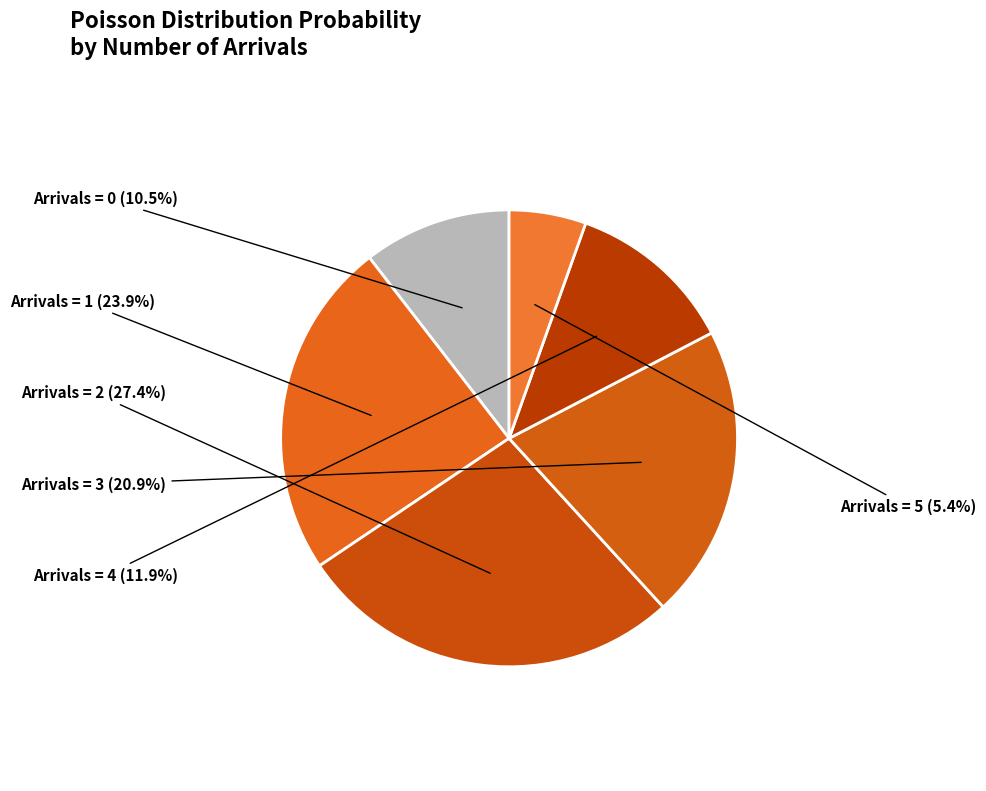

How many slices are in this pie chart?

6